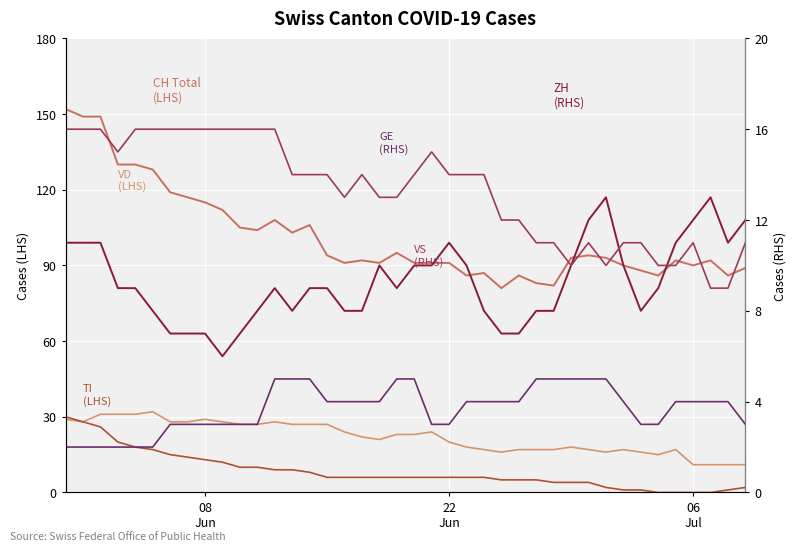

Which label corresponds to the largest value in the chart?

08
Jun